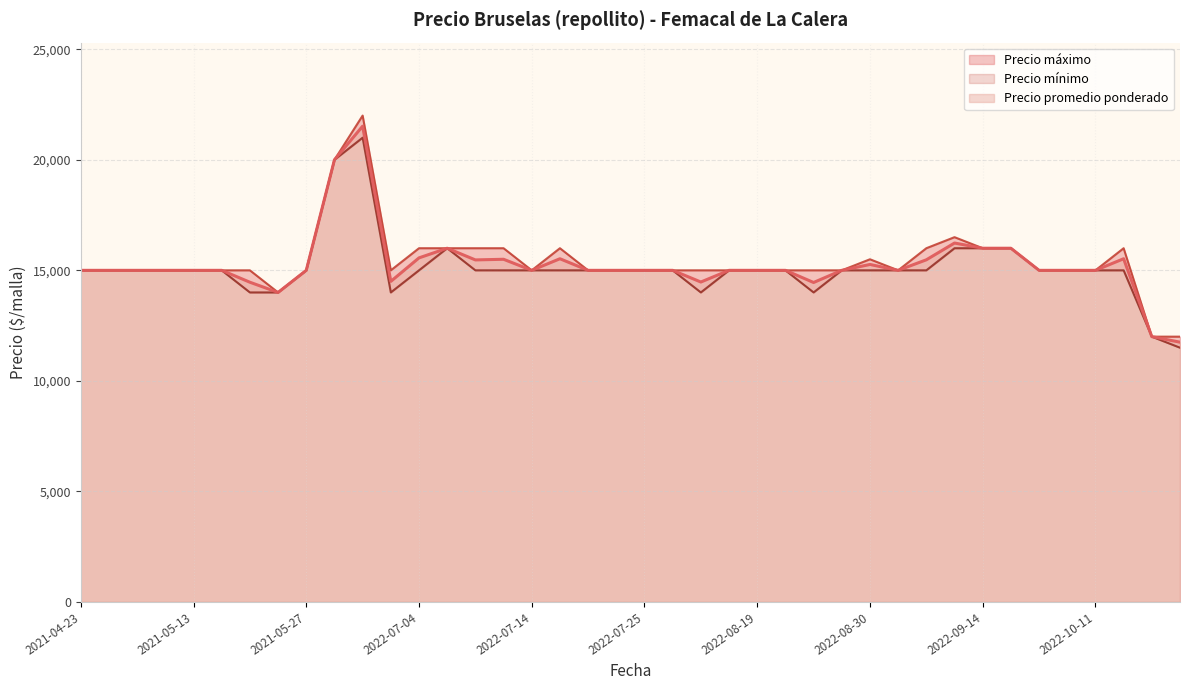

The value of Precio maximo at 2021-05-13 is 15000. True or false?

True